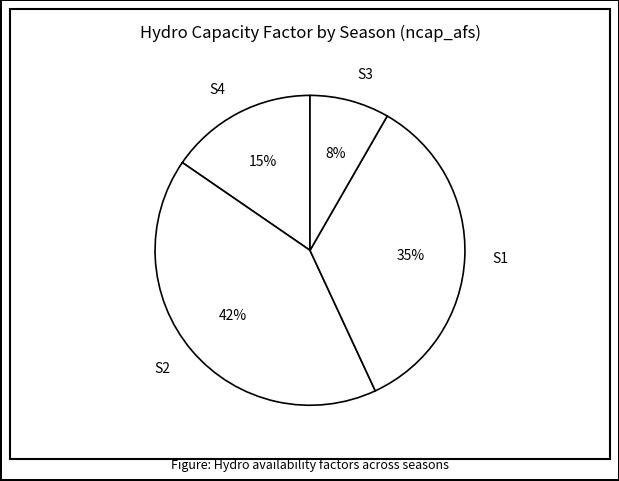

To the nearest percent, what portion does S4 represent?

15%